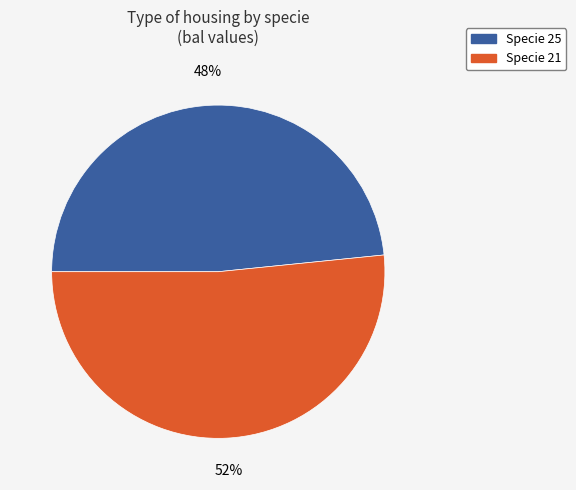

To the nearest percent, what is the average slice percentage?

50%